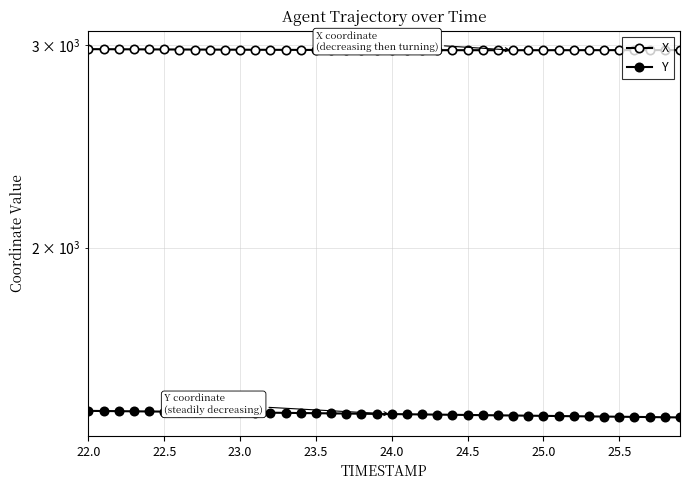

True or false: Y and X intersect in this chart.

False